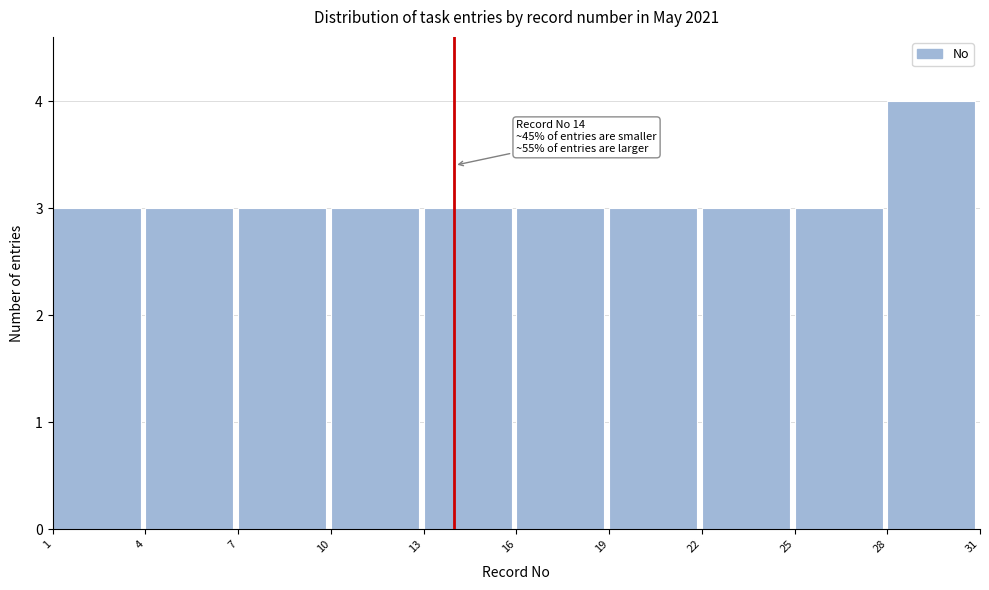

Which range on the x-axis has the tallest bar?

28 to 31